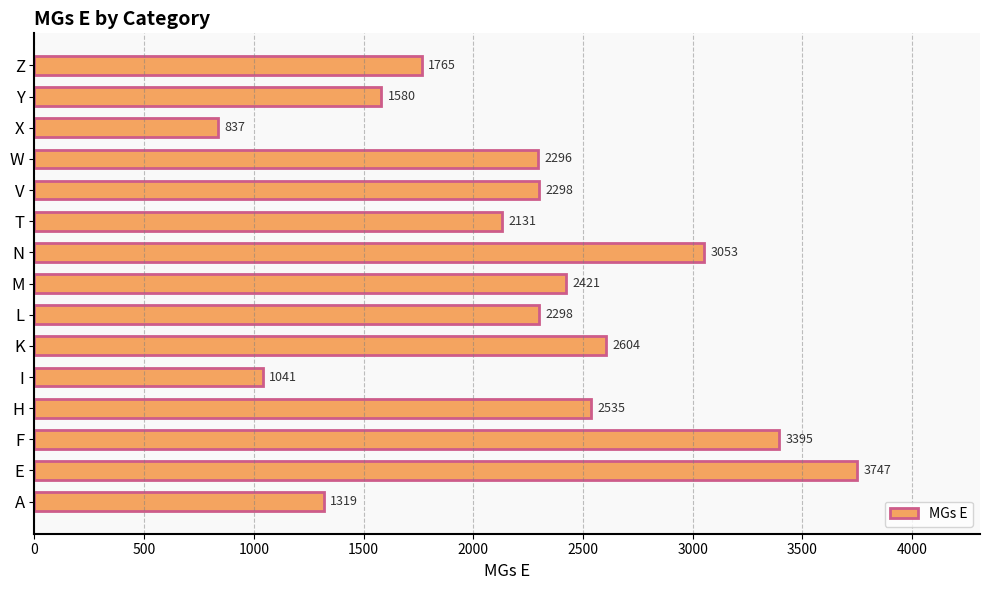

What is the change in value from I to M?

+1380